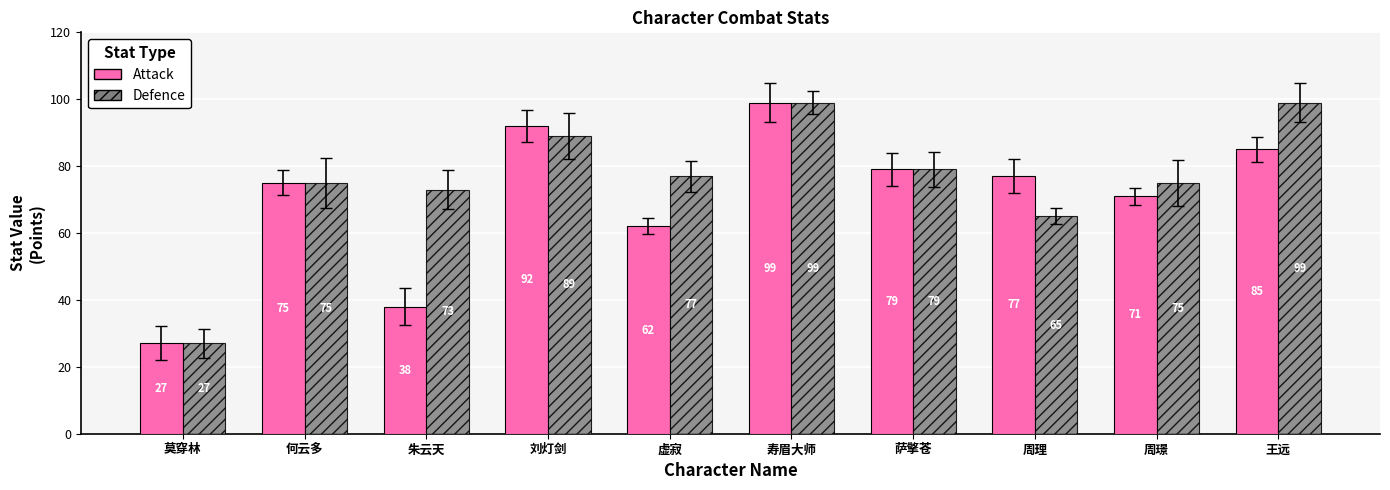

What is the label of the 6th bar from the left?

寿眉大师